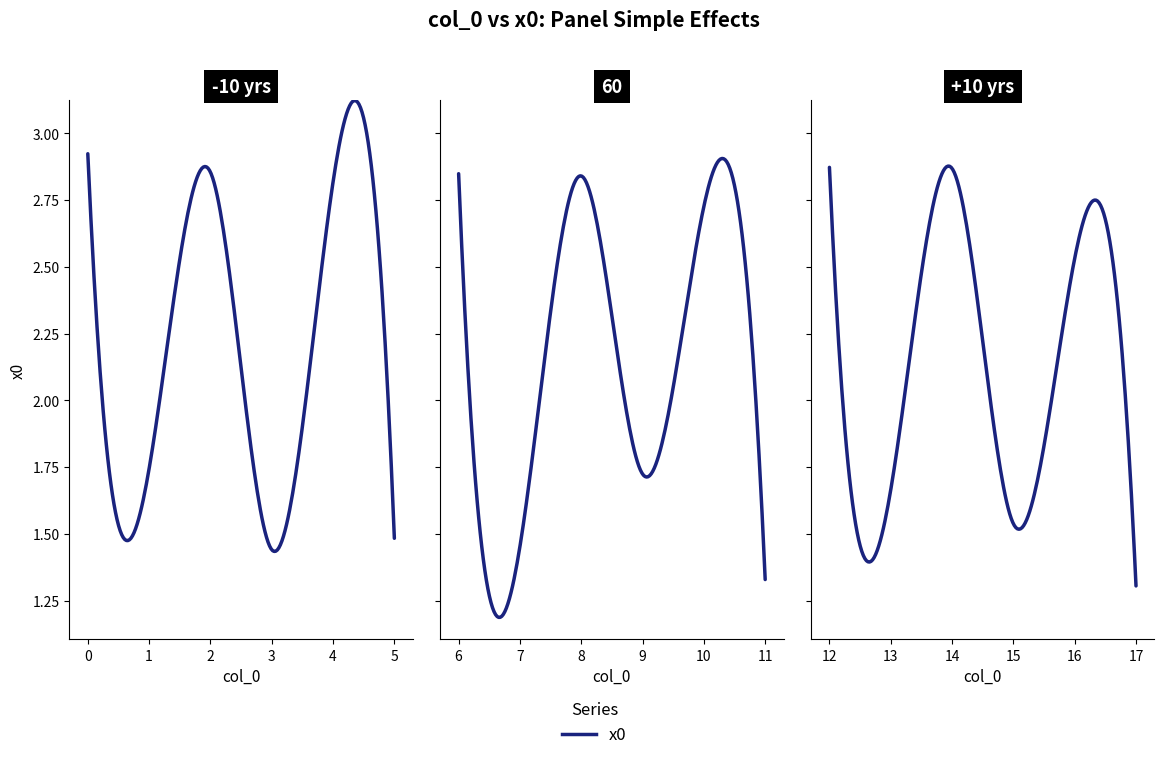

What is the average value?

2.2